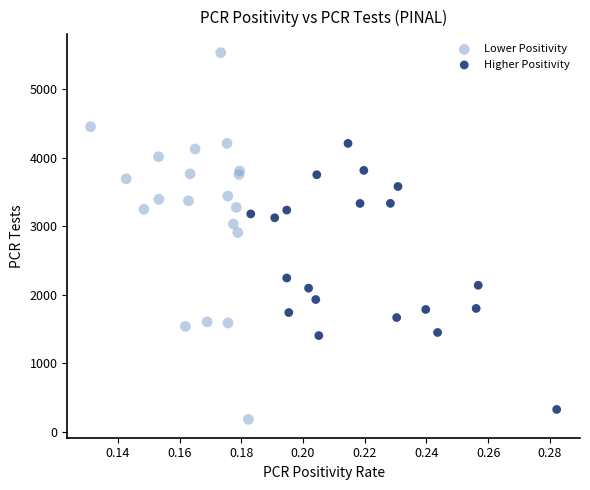

Which series contains the highest Y value?

Lower Positivity